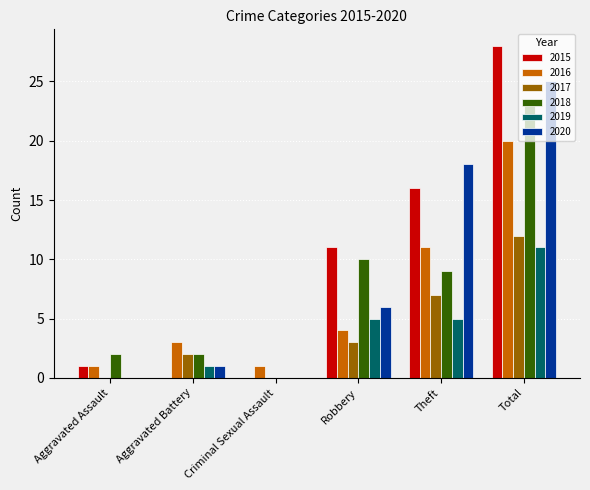

What is the sum of the 2016 values at Theft and Aggravated Battery?

14